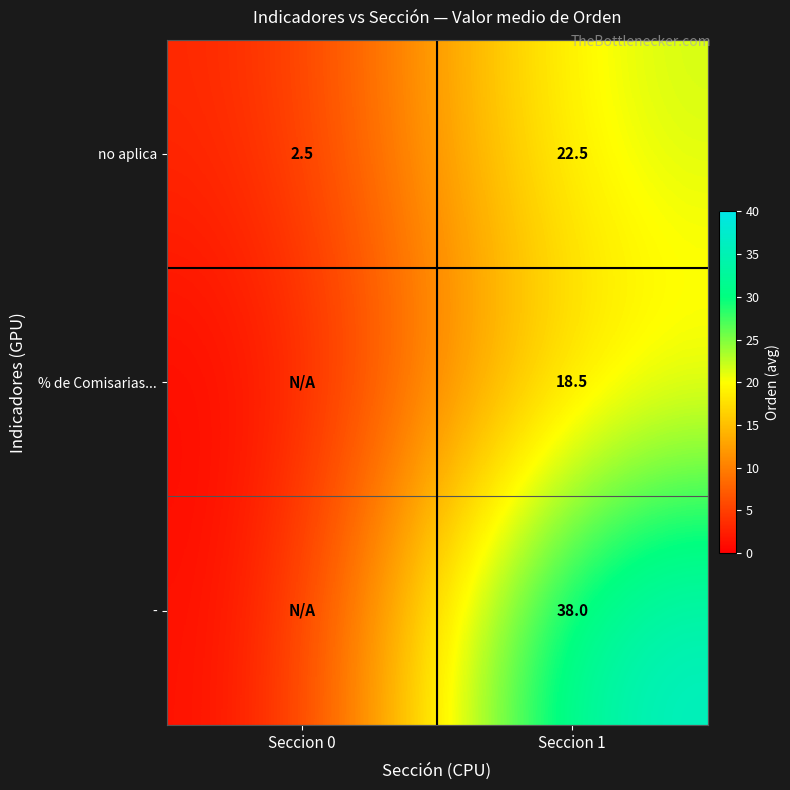

Is it true that no aplica equals 22.5 at Seccion 1?

True